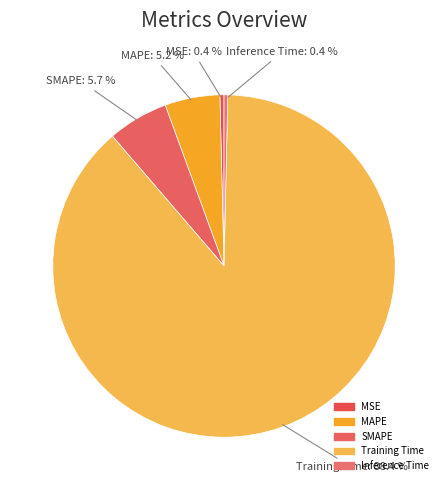

Count the number of slices in the pie.

5